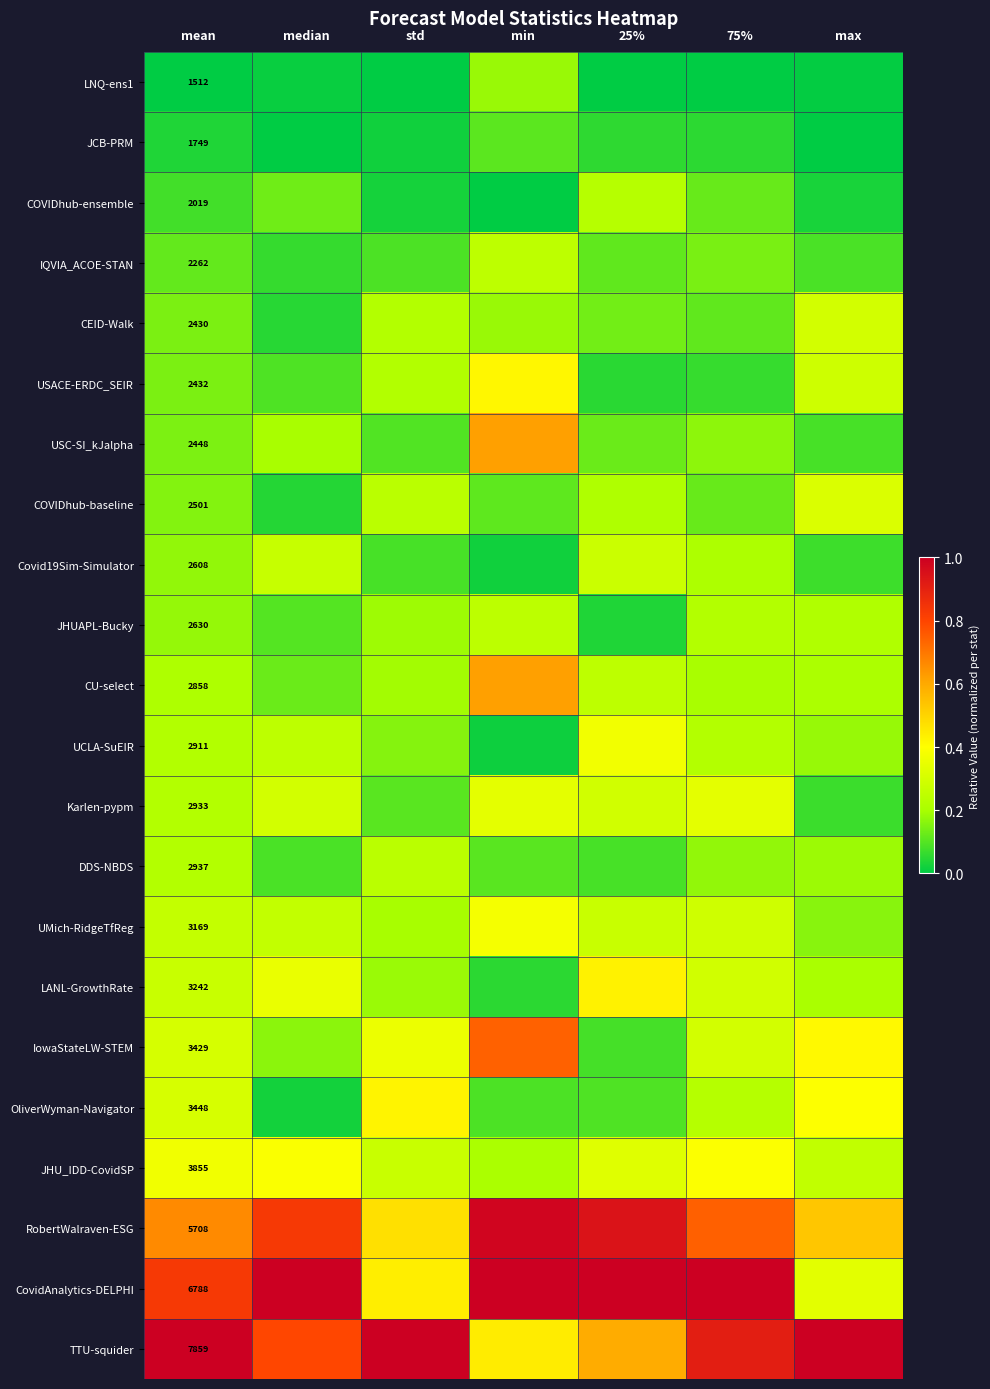

At how many categories does at least one series exceed 0?

7